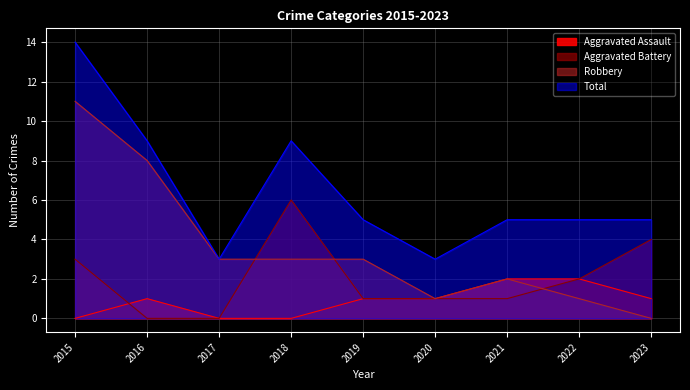

Rank the series by their average value, from lowest to highest.

Aggravated Assault, Aggravated Battery, Robbery, Total